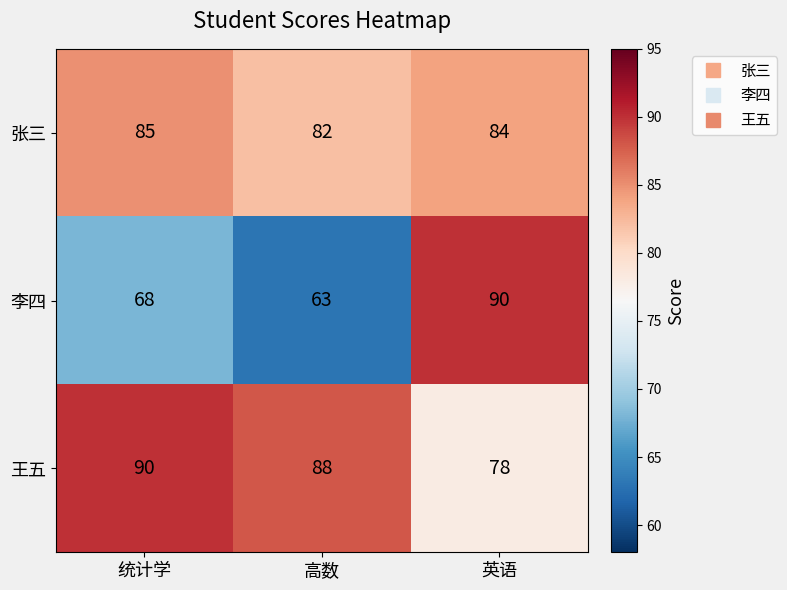

Count the number of categories in the chart.

3